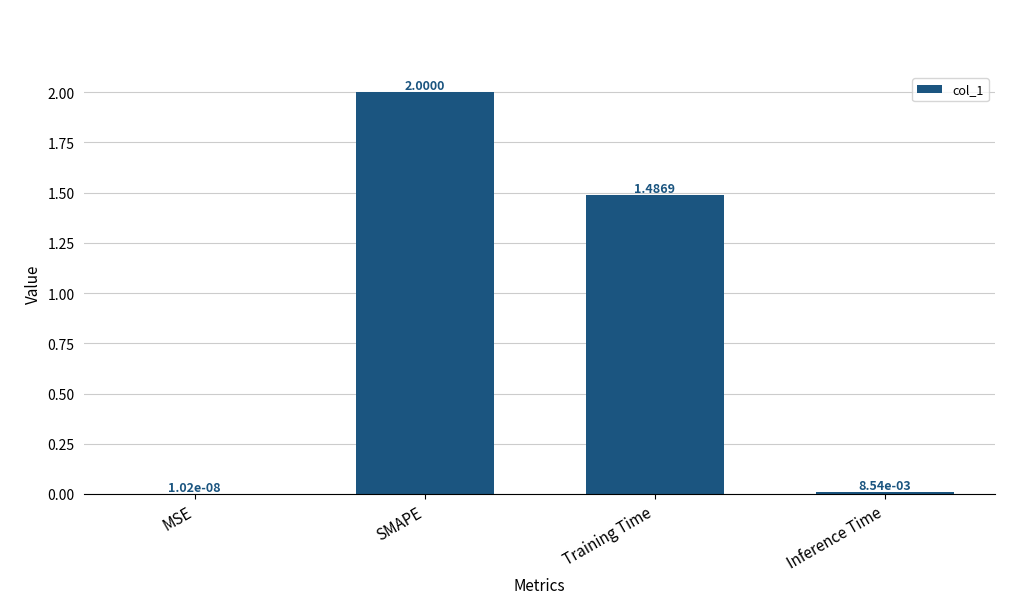

What is the maximum value shown in the chart?

2.0